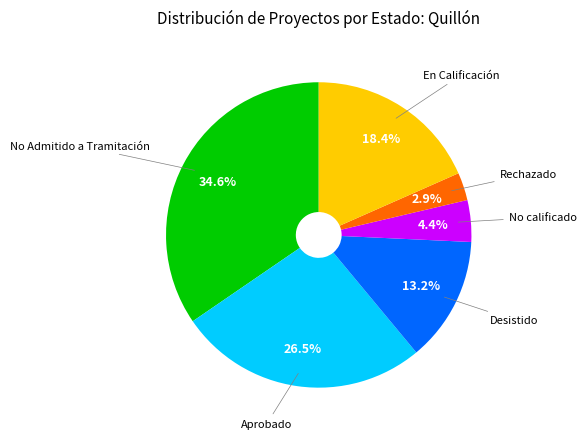

What is the smallest slice in the pie chart?

Rechazado